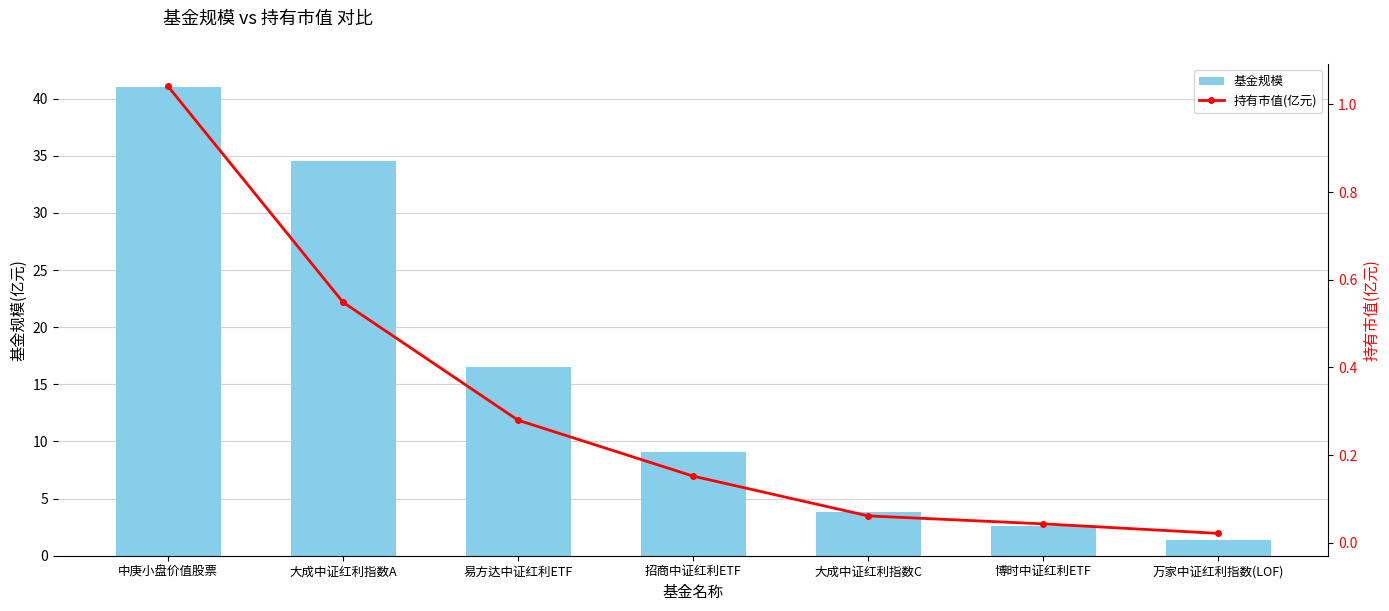

How many data points in 基金规模 are above 9?

4